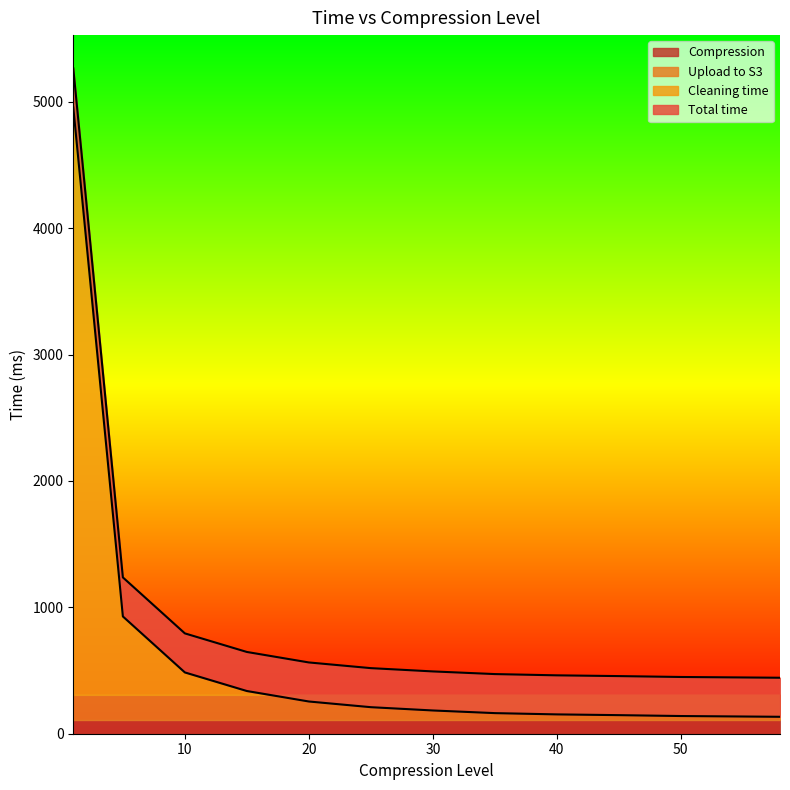

What is the maximum value for Cleaning time?

4956